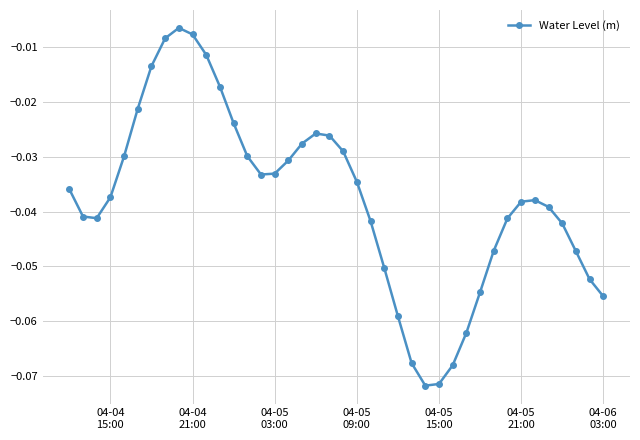

True or false: there are more than 2 points higher than both neighbors.

True